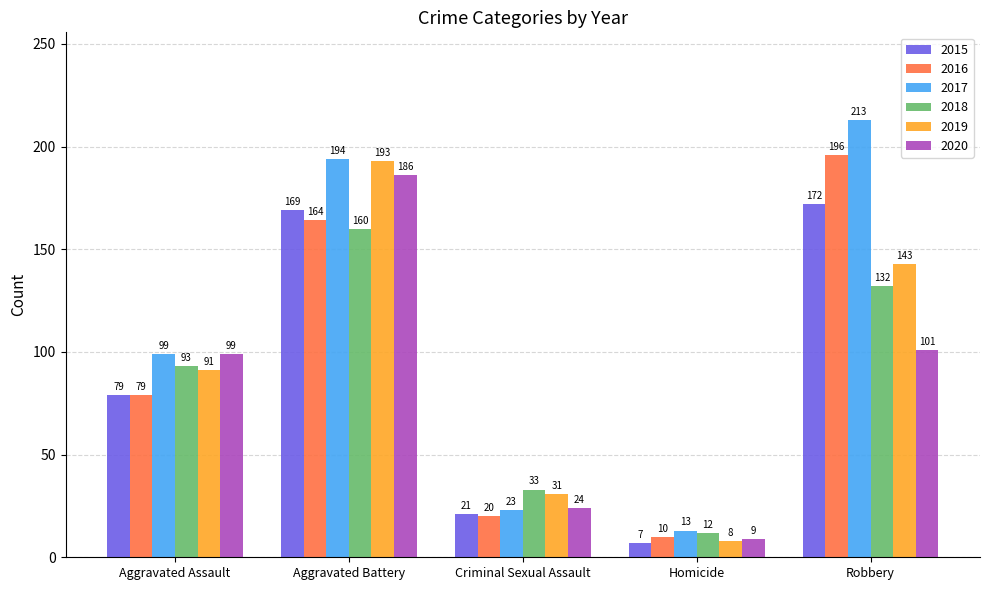

What is the value of the 2015 bar at the 1st from the left?

79